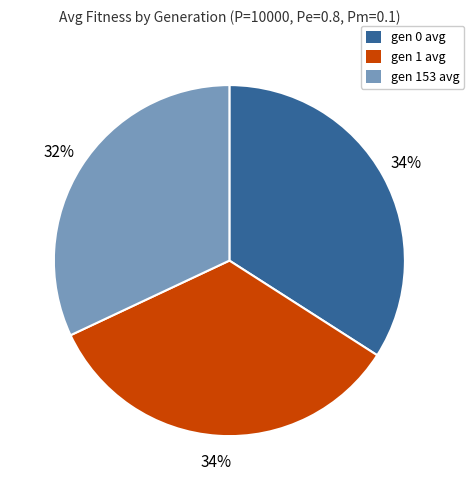

Is there any slice that represents more than half of the pie?

No